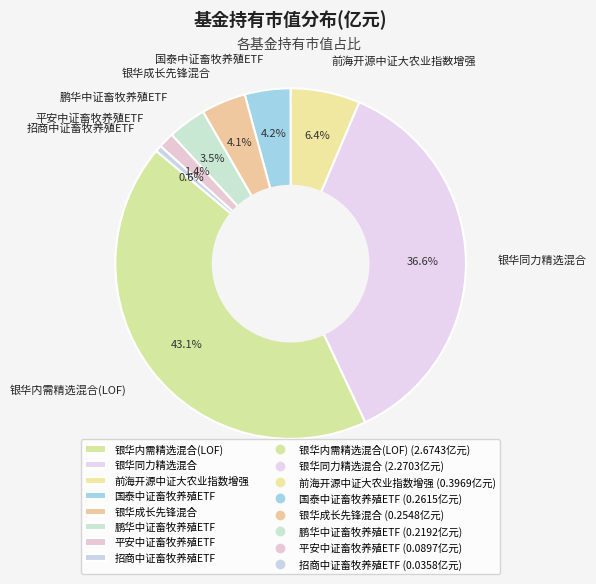

Which slice is the smallest?

招商中证畜牧养殖ETF